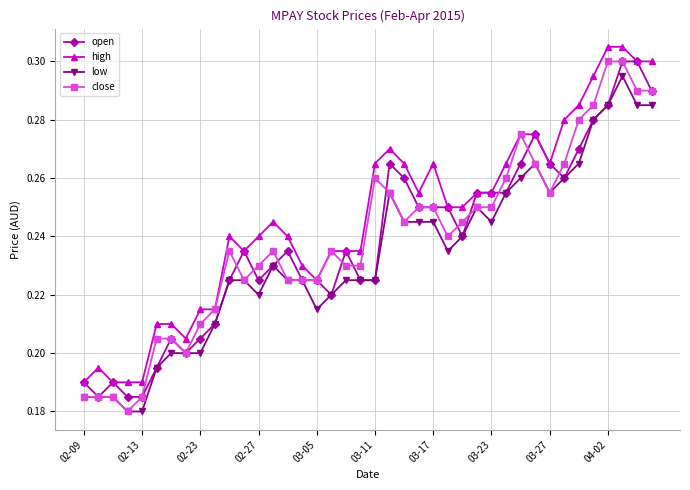

How many low values are between 0 and 1?

40